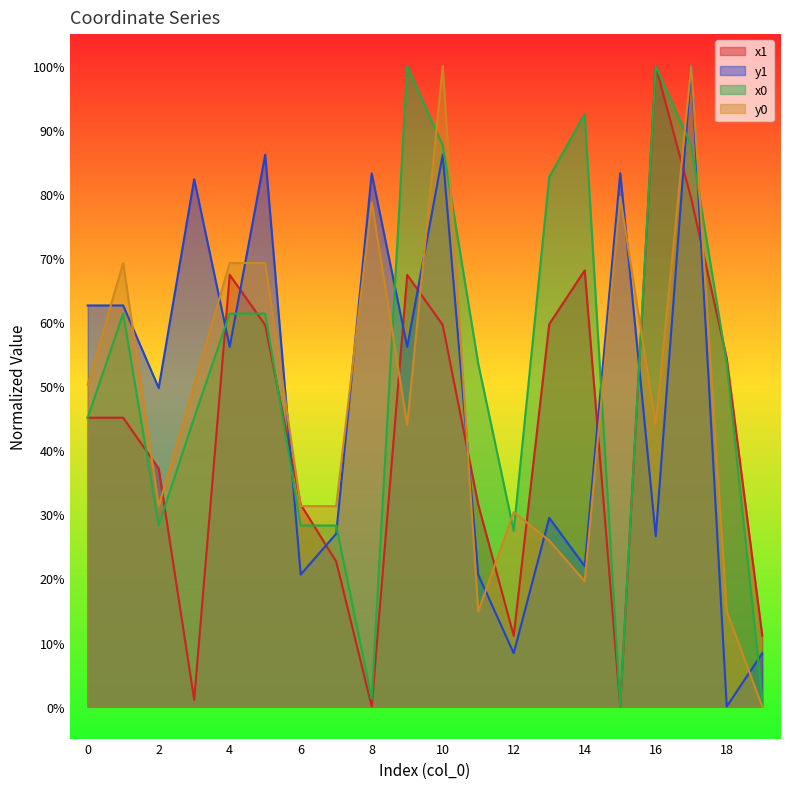

What is the difference between the maximum and minimum values in the x0 series?

100.0